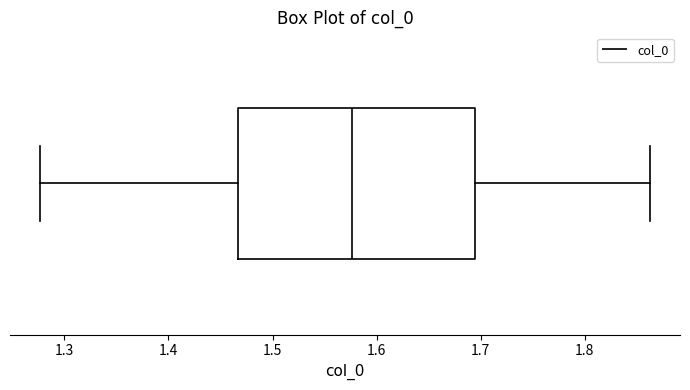

Read this box plot against the x-axis: the position of the median line, the range covered by the box, and the ends of both whiskers. The values are not printed on the chart, so give them approximately, as read against the axis.

median 1.58, box 1.47 to 1.69, whiskers 1.28 to 1.86